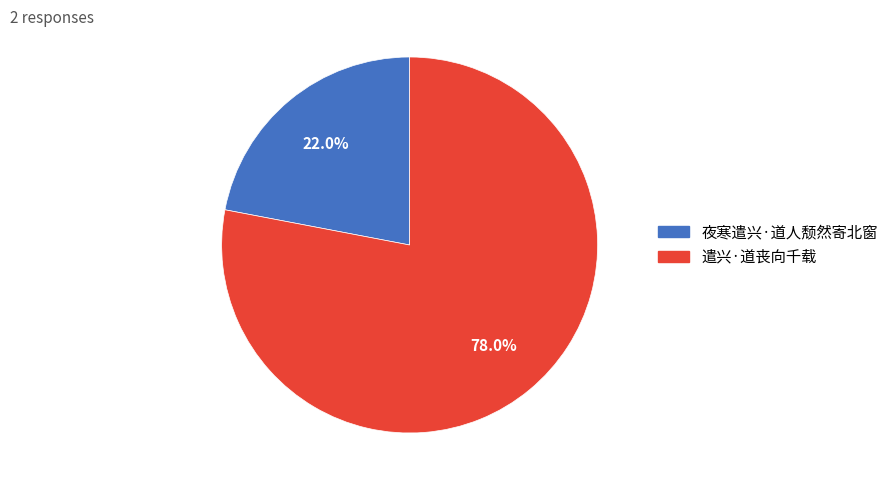

To the nearest percent, what is the average slice percentage?

50%